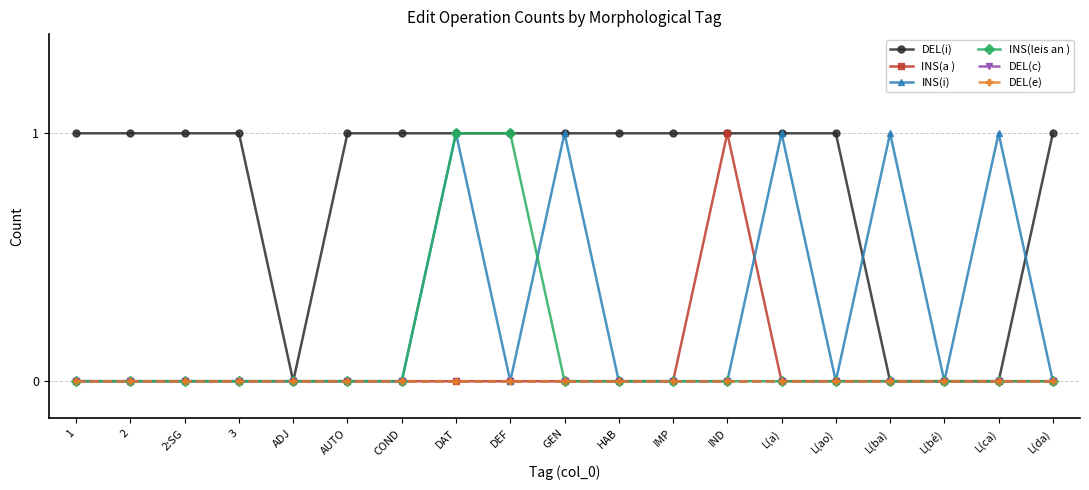

How many lines are shown in the chart?

6